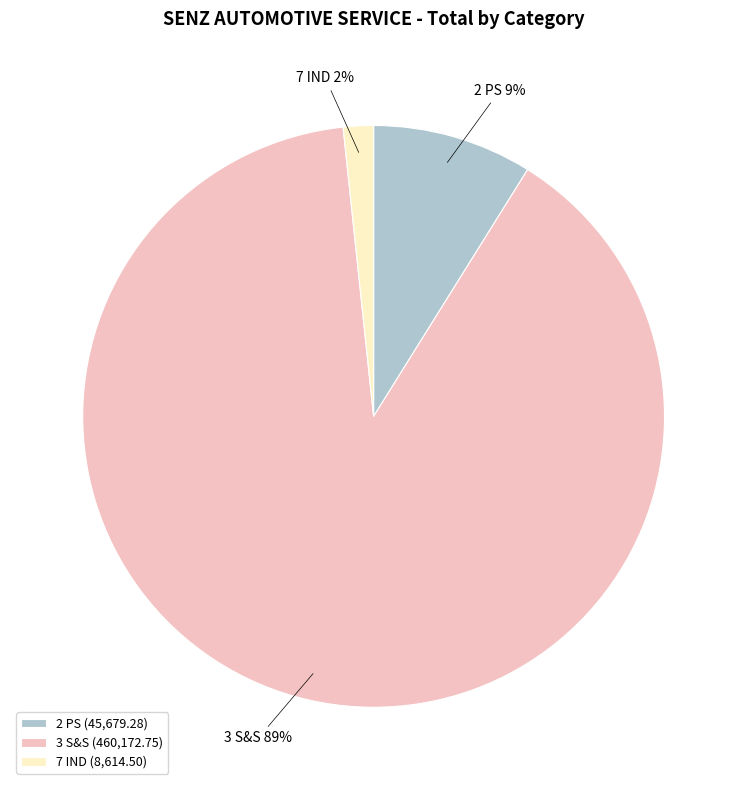

True or false: 3 S&S accounts for 99% of the total.

False